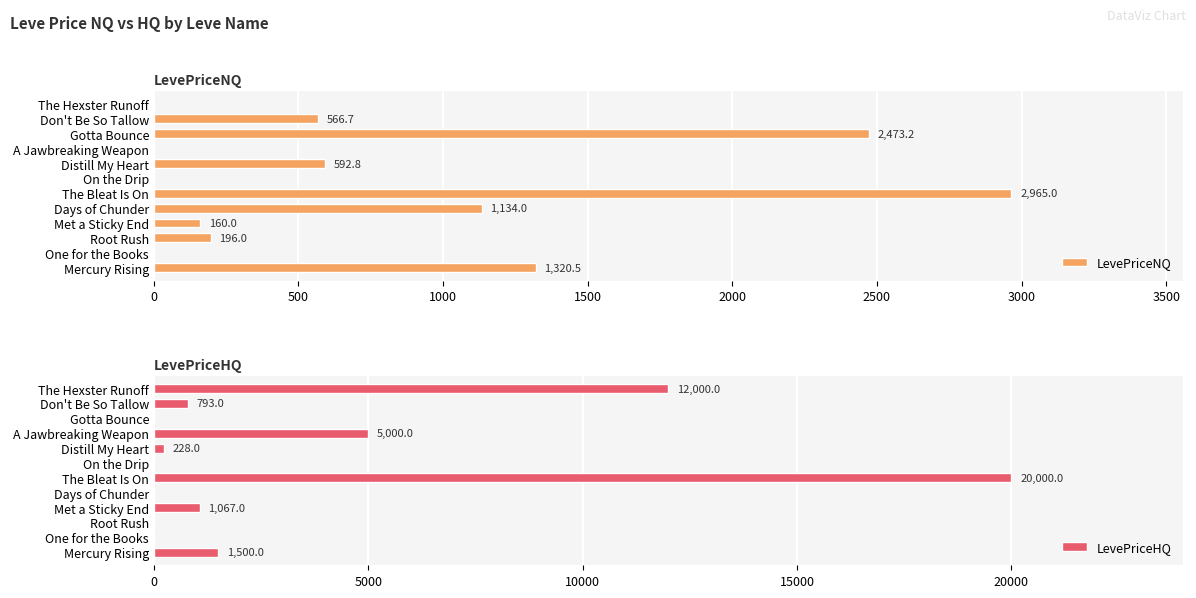

Is it true that LevePriceNQ equals 1625.8 at Gotta Bounce?

False